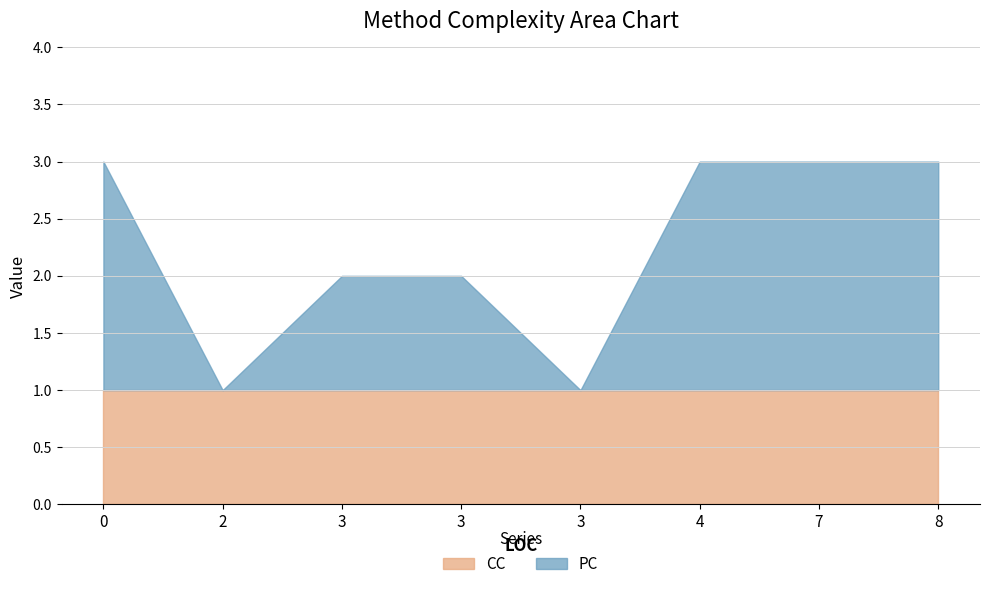

Count the number of data series in this chart.

2